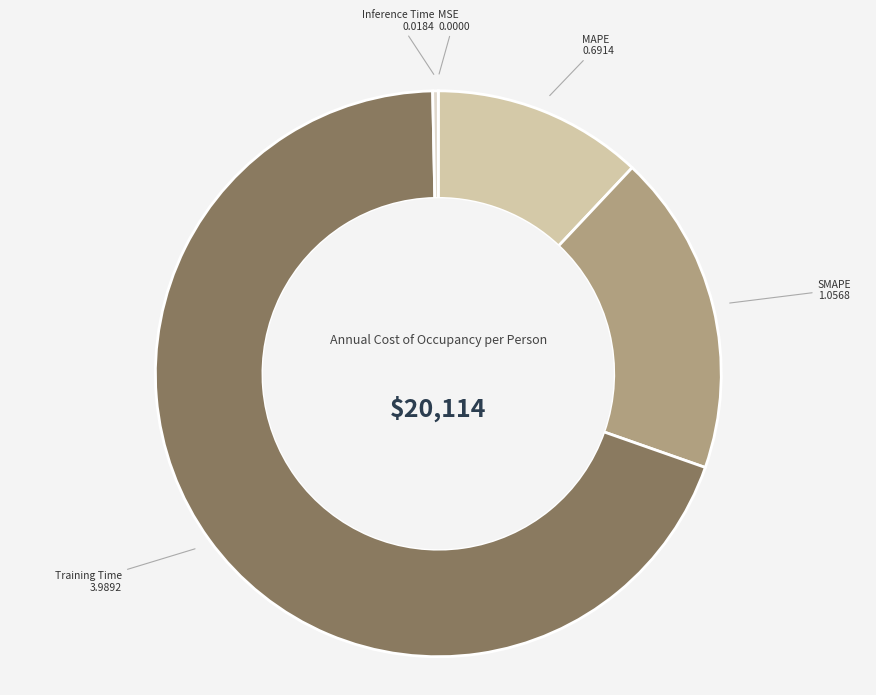

What is the ratio of the value at SMAPE to the value at Training Time?

0.3